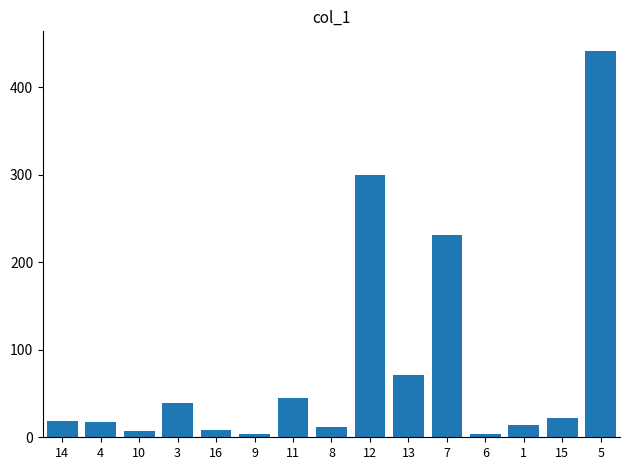

What is the sum of all values?

1233.4